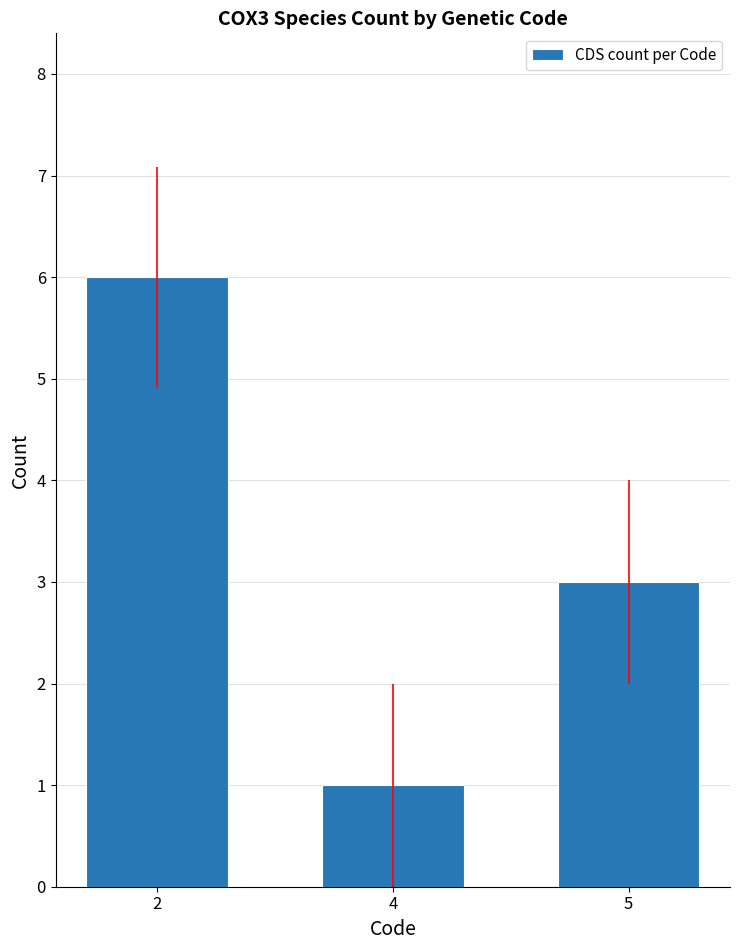

What is the difference between the maximum and second lowest values?

3